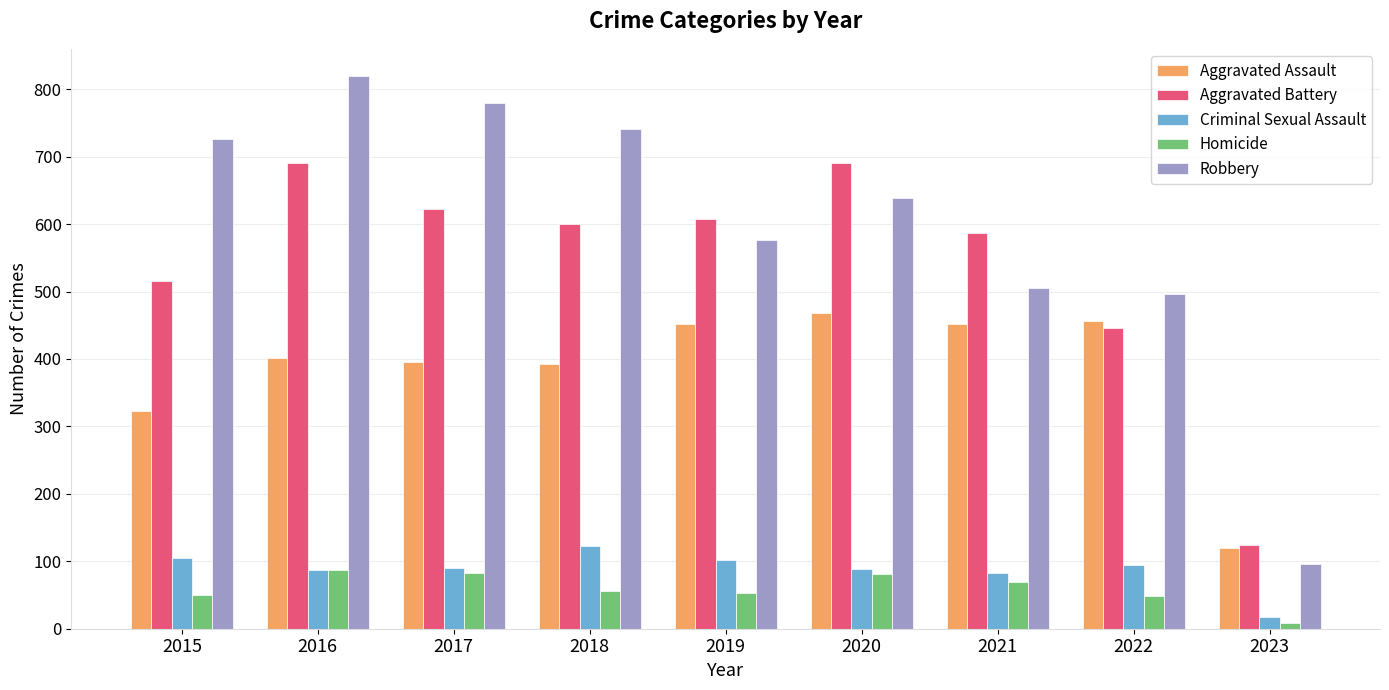

What is the spread (max minus min) of values at 2020?

610